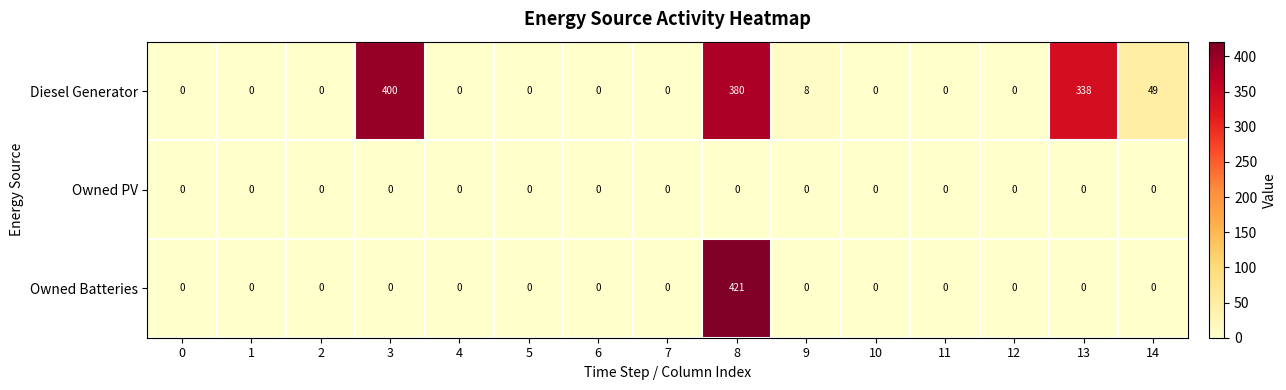

How many series are shown in this chart?

3